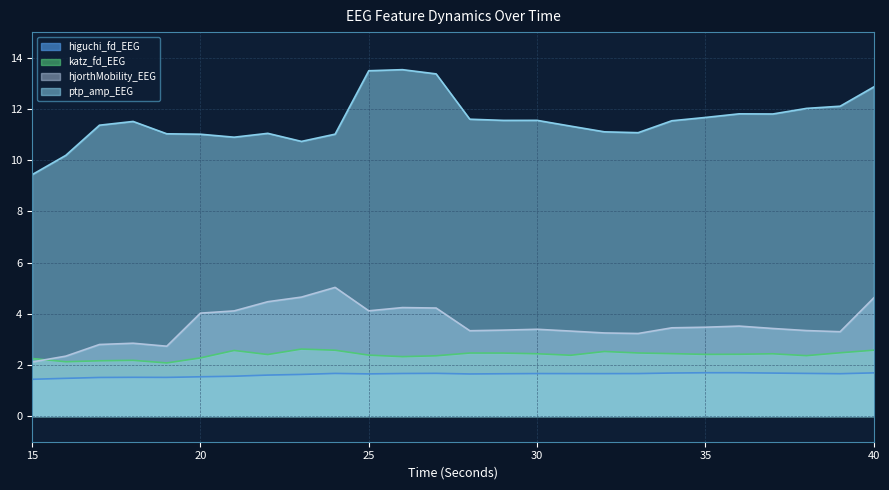

What is the value of the katz_fd_EEG point at the 5th from the left?

2.1